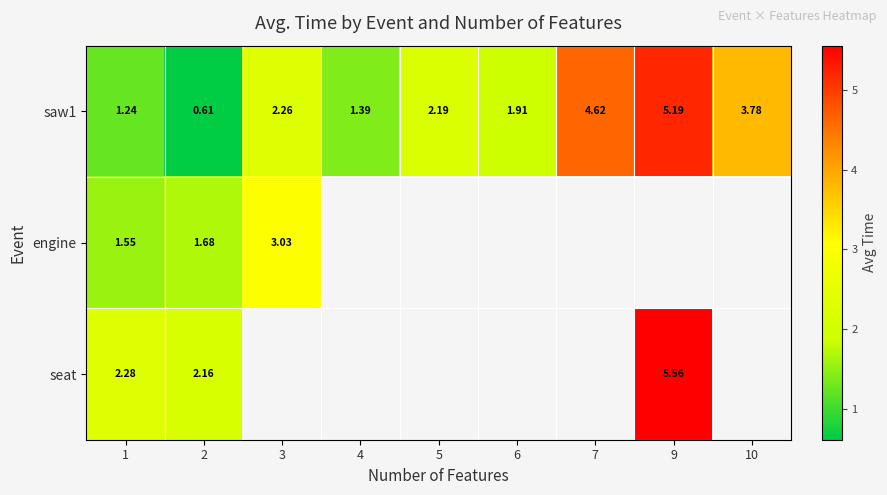

At which label does engine reach its peak?

3